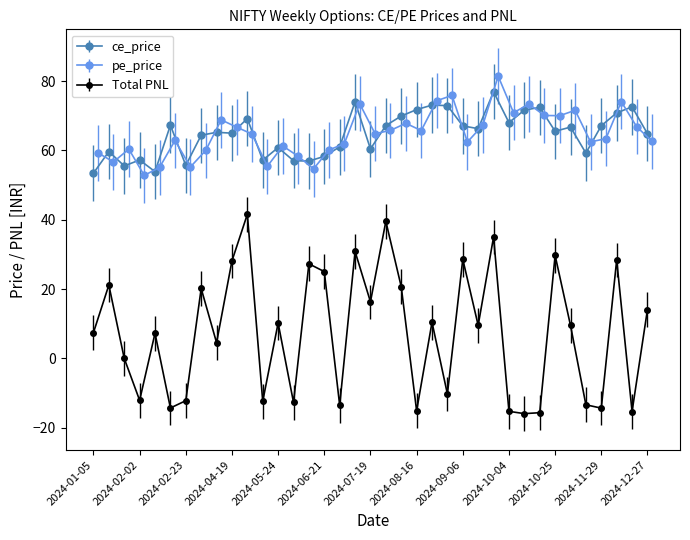

At which category does ce_price reach its first local valley?

2024-01-19